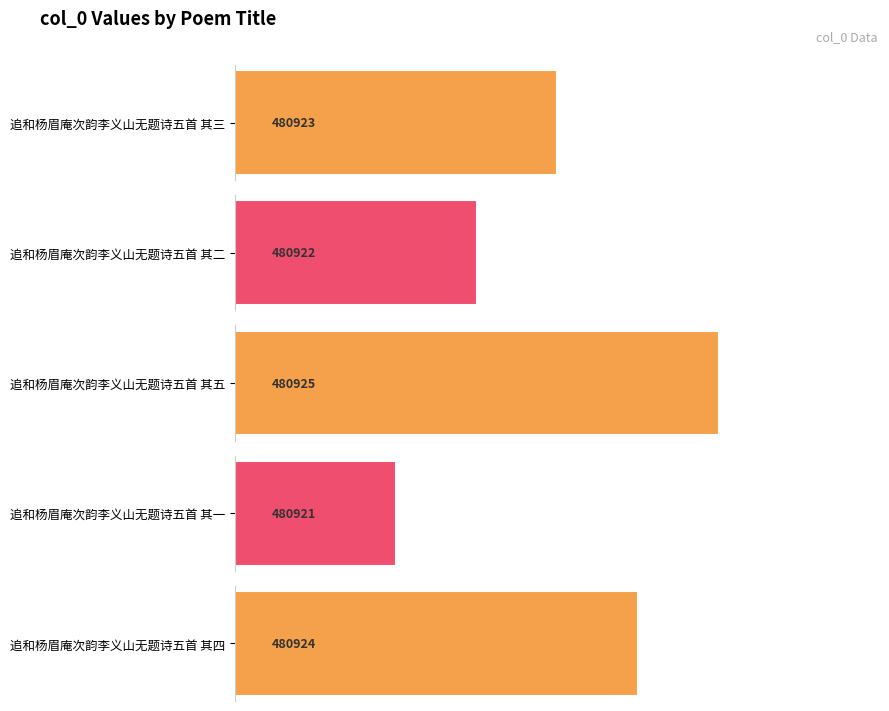

What is the greatest value displayed?

480925